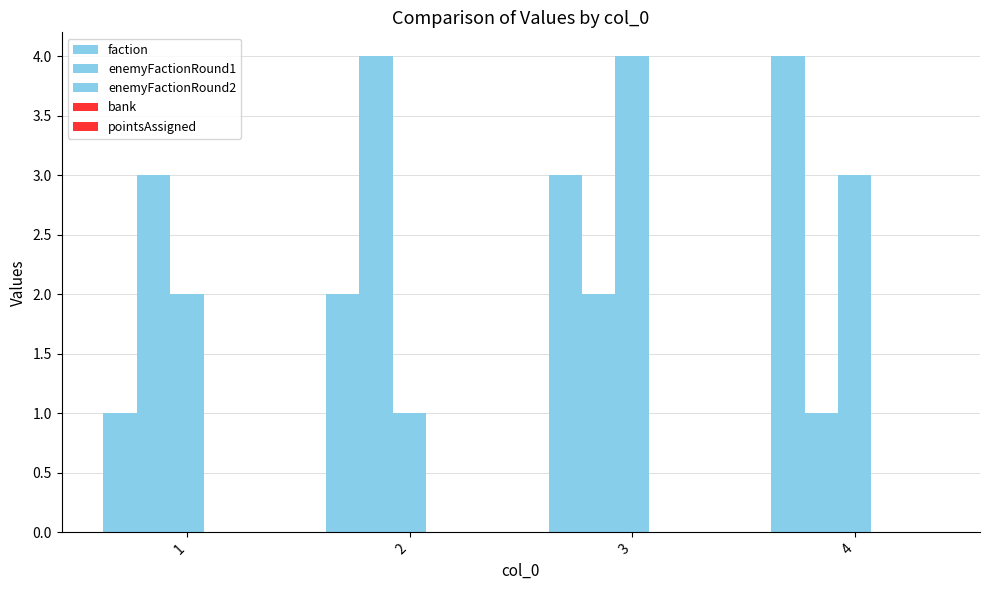

The value of enemyFactionRound1 at 2 is 4. True or false?

True